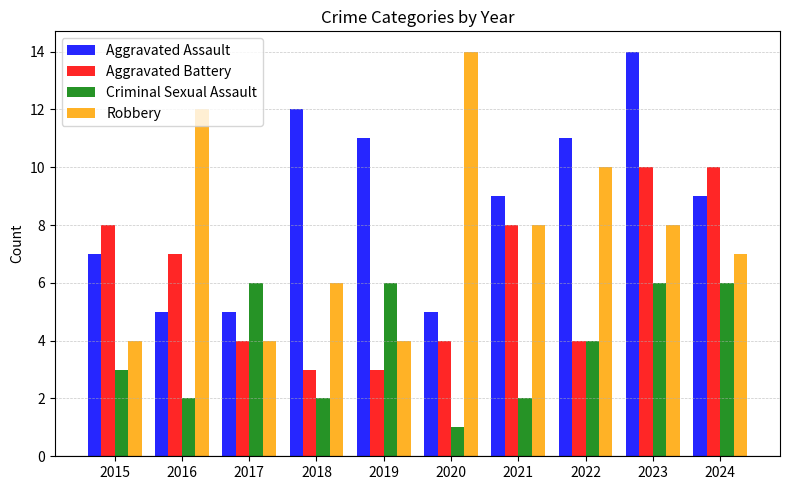

What is the difference between the maximum and minimum values in the Robbery series?

10